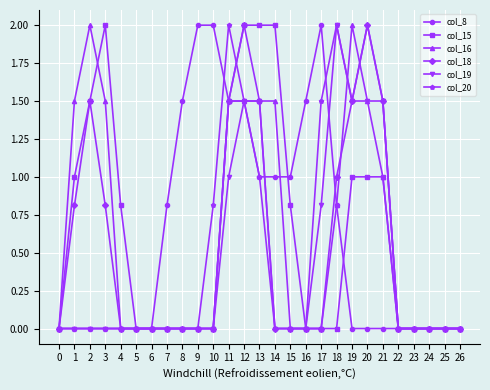

What is the total value across all series at 1?

3.3